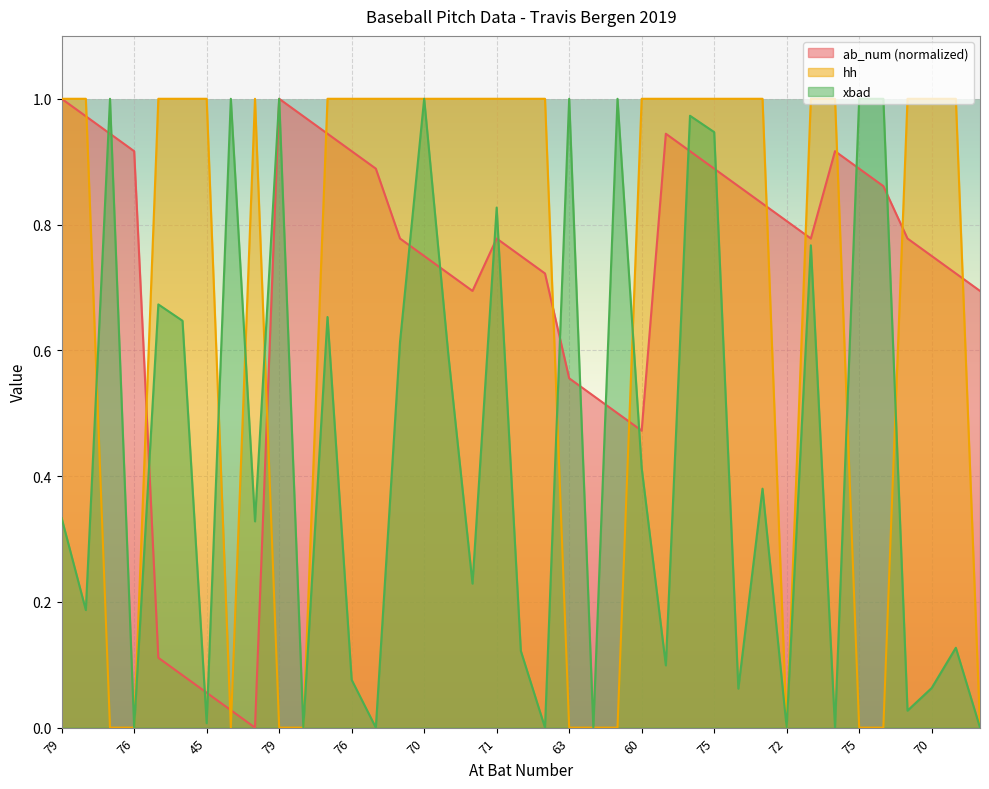

Is it true that xbad equals 0.0 at 76?

True